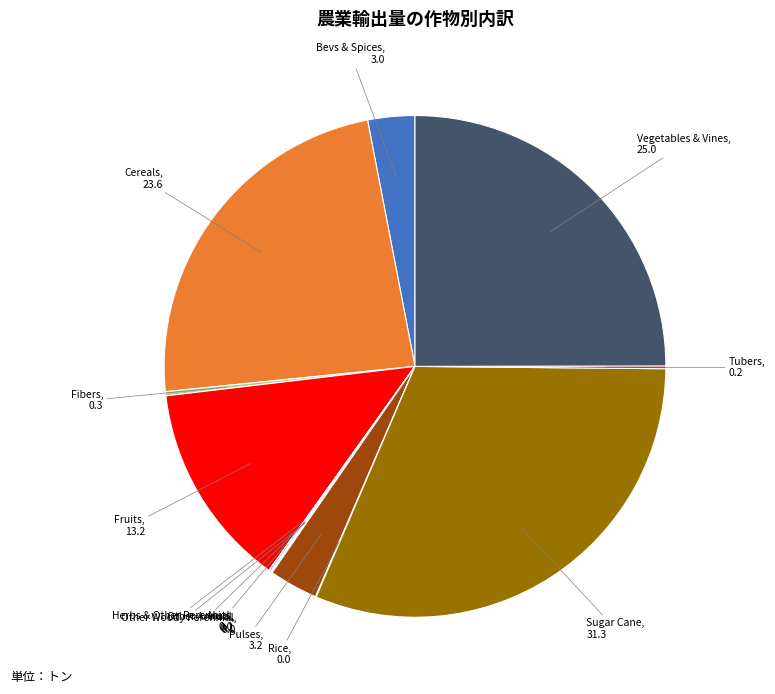

Is there a majority slice in this chart?

No